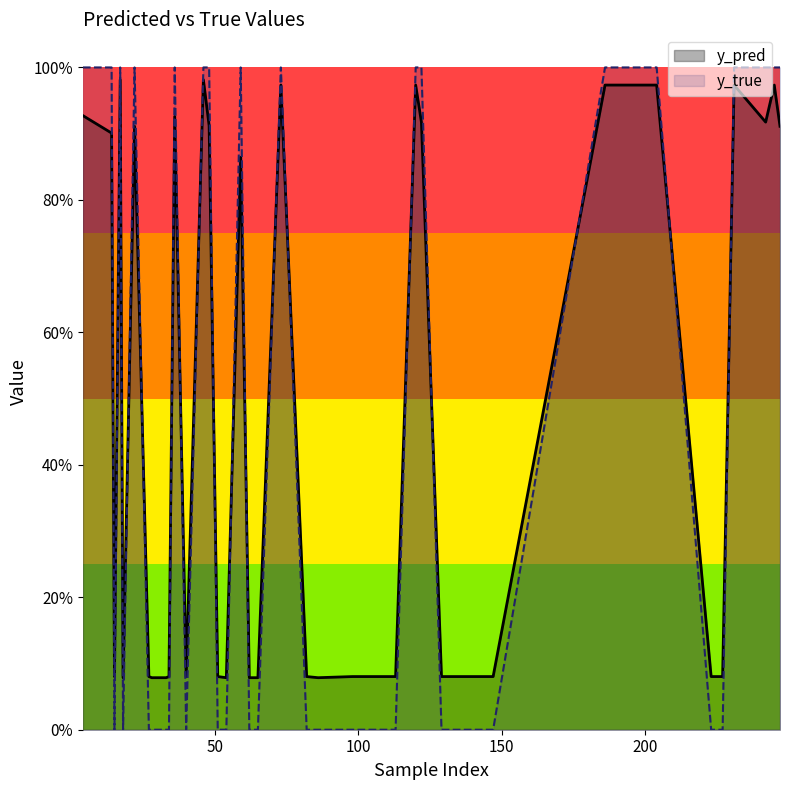

Reading right to left, list all the values displayed in this chart.

y_pred: 86=0.1	65=0.1	62=0.1	59=0.9	54=0.1	48=0.9	46=1.0	36=0.9	33=0.1	32=0.1	29=0.1	28=0.1	18=0.1	17=1.0	247=0.9	245=1.0	242=0.9	231=1.0	227=0.1	223=0.1	204=1.0	186=1.0	147=0.1	133=0.1	130=0.1	129=0.1	122=0.9	120=1.0	113=0.1	98=0.1	82=0.1	73=1.0	51=0.1	40=0.1	34=0.1	27=0.1	22=0.9	15=0.1	14=0.9	4=0.9
y_true: 86=0.0	65=0.0	62=0.0	59=1.0	54=0.0	48=1.0	46=1.0	36=1.0	33=0.0	32=0.0	29=0.0	28=0.0	18=0.0	17=1.0	247=1.0	245=1.0	242=1.0	231=1.0	227=0.0	223=0.0	204=1.0	186=1.0	147=0.0	133=0.0	130=0.0	129=0.0	122=1.0	120=1.0	113=0.0	98=0.0	82=0.0	73=1.0	51=0.0	40=0.0	34=0.0	27=0.0	22=1.0	15=0.0	14=1.0	4=1.0